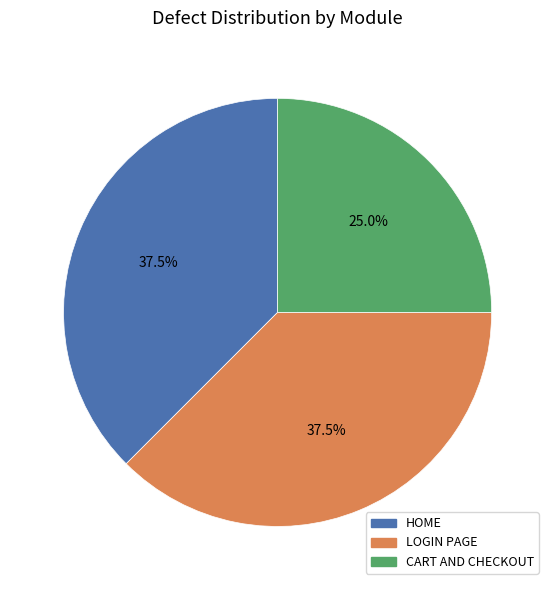

Which category has the smallest portion of the pie?

CART AND CHECKOUT